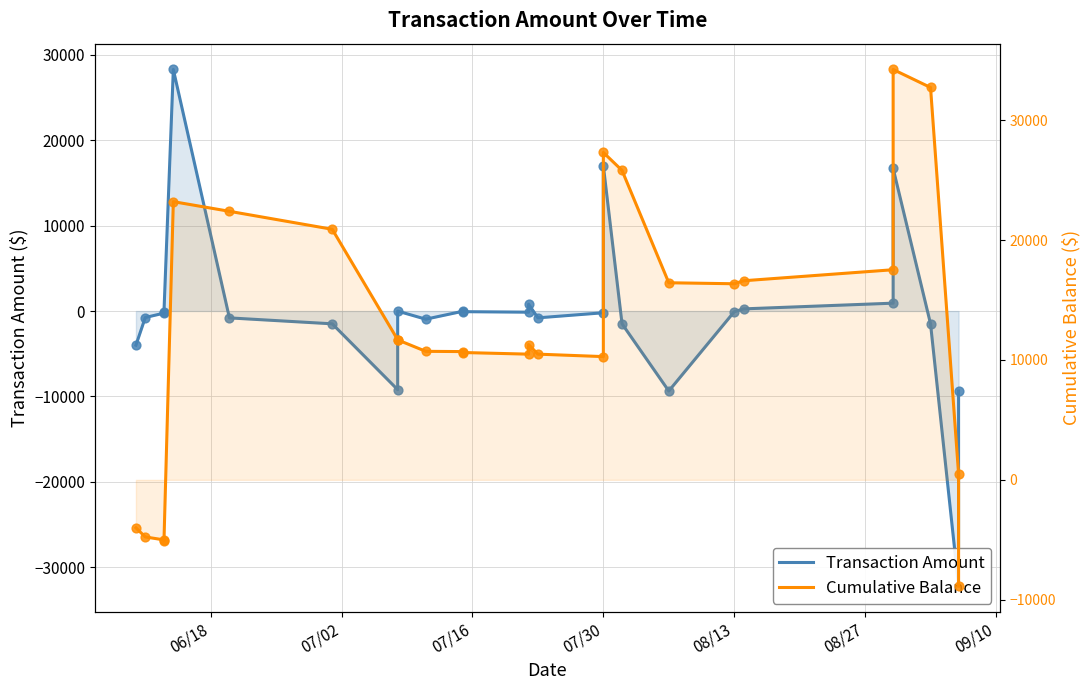

What are all the series names shown in the legend?

Transaction Amount, Cumulative Balance